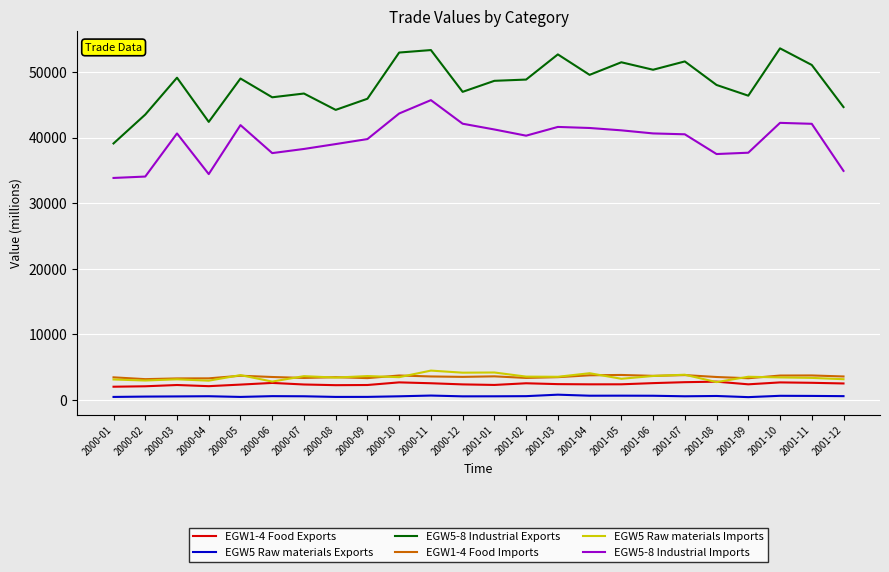

What is the spread (max minus min) of values at 2000-06?

45542